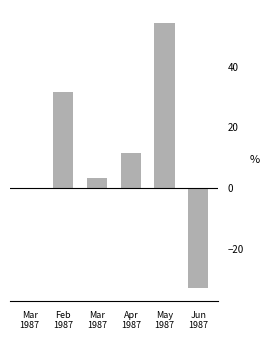

How many categories are shown in the chart?

6